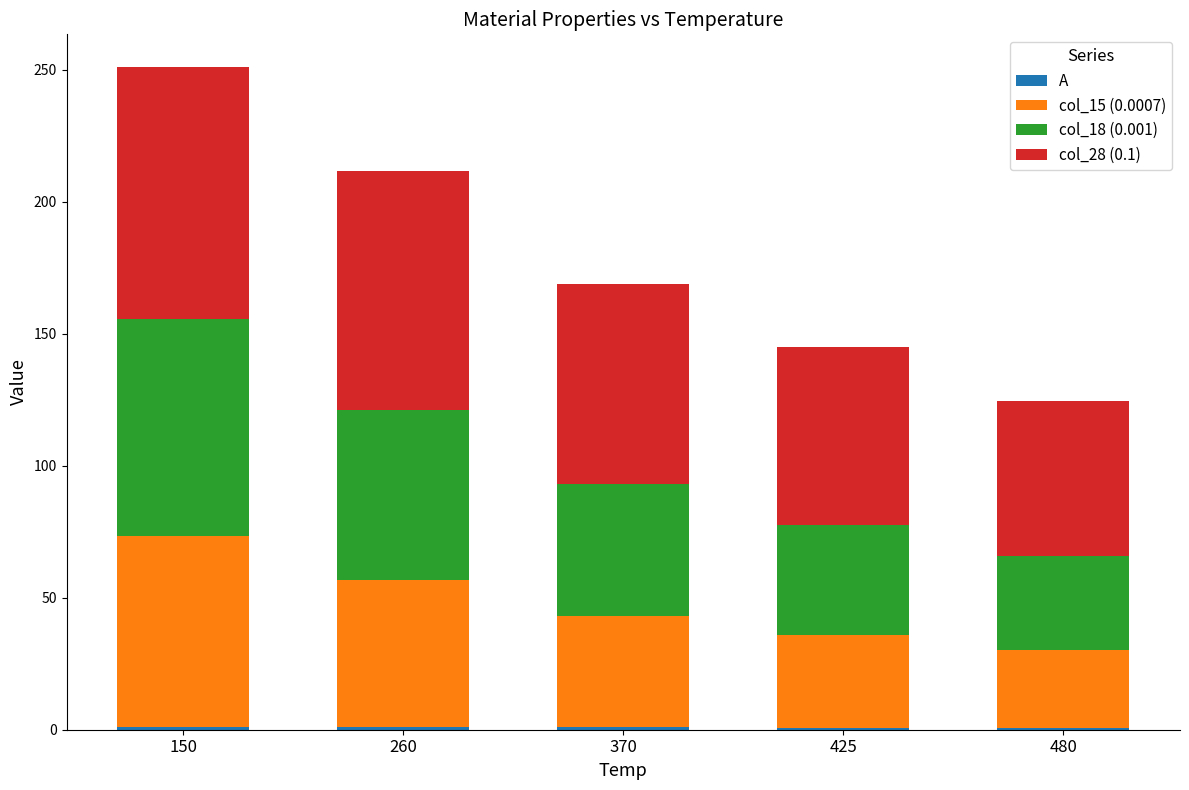

How many categories are shown in the chart?

5